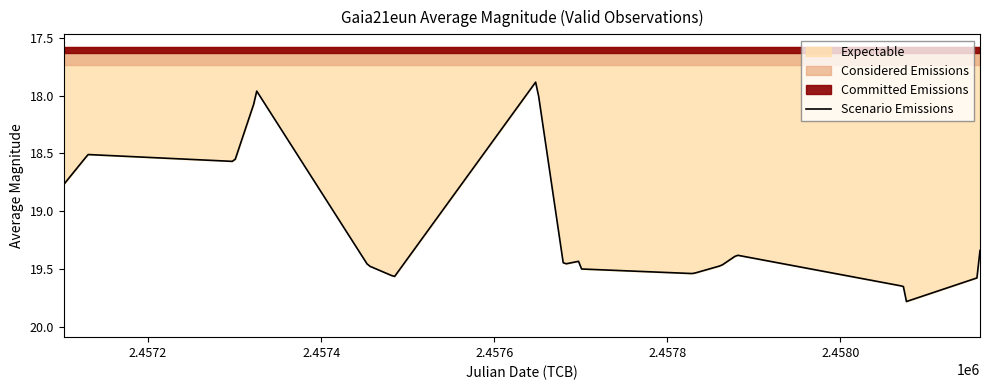

How many values exceed 19?

17